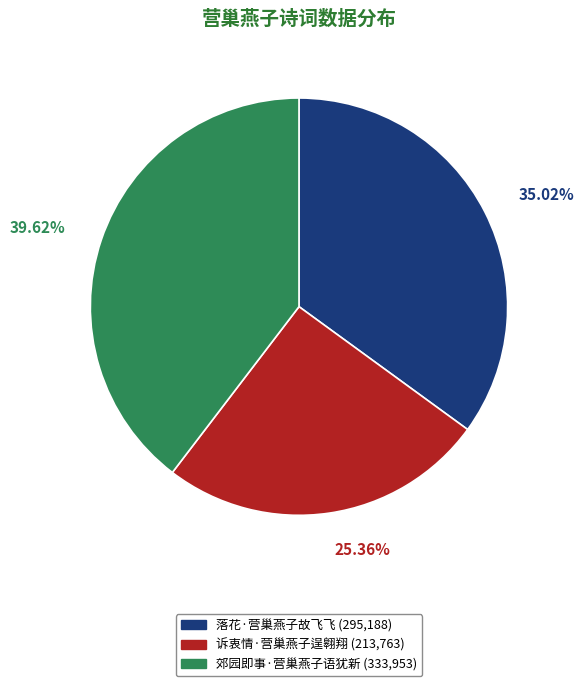

Which has a higher value, 落花·营巢燕子故飞飞 or 郊园即事·营巢燕子语犹新?

郊园即事·营巢燕子语犹新